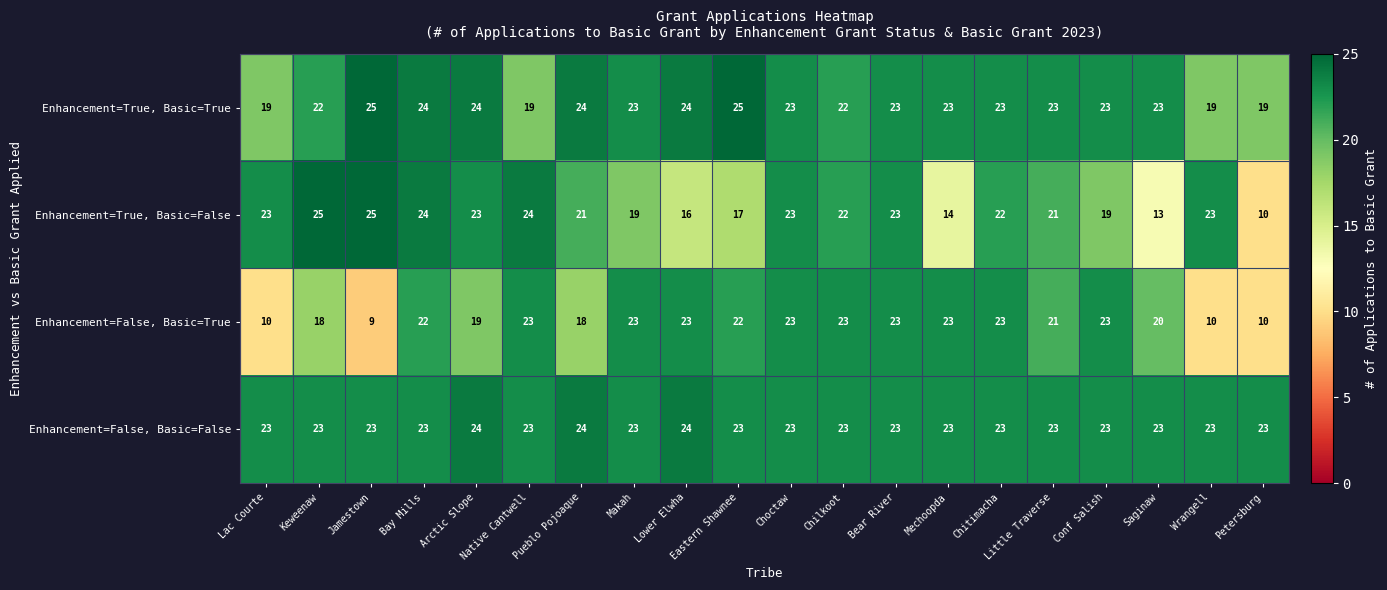

The value of Enhancement=False, Basic=False at Arctic Slope is 24. True or false?

True